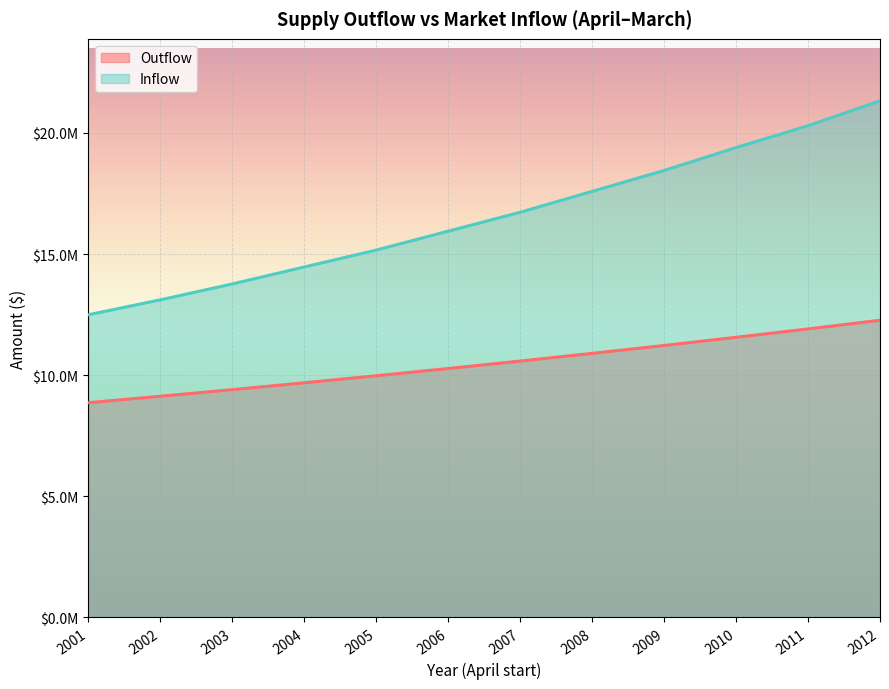

True or false: Inflow and Outflow cross at least once.

False